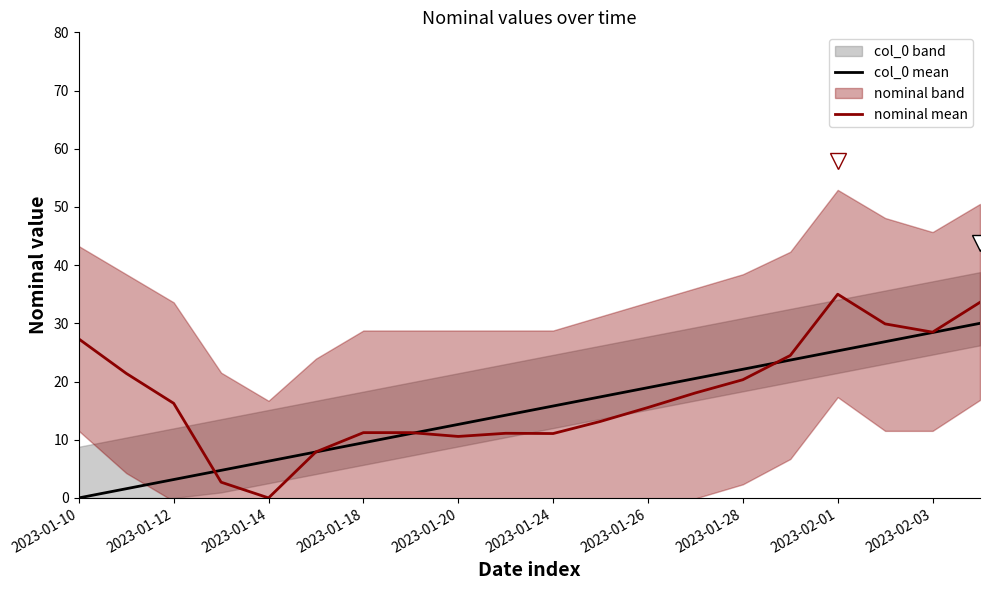

After their last crossing, which series has the higher values: col_0 mean or nominal mean?

nominal mean